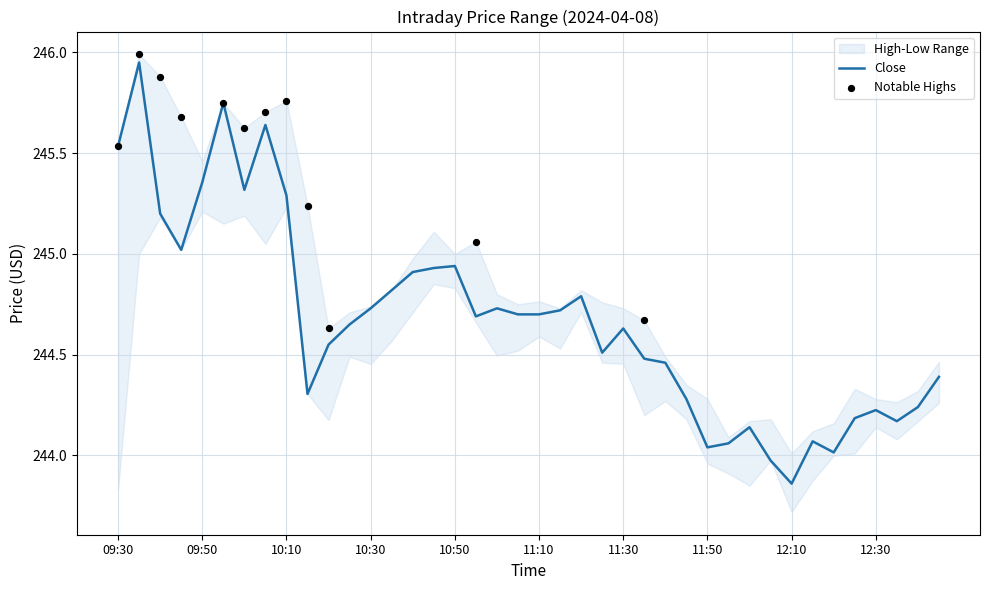

Which series has the largest total across all categories?

High